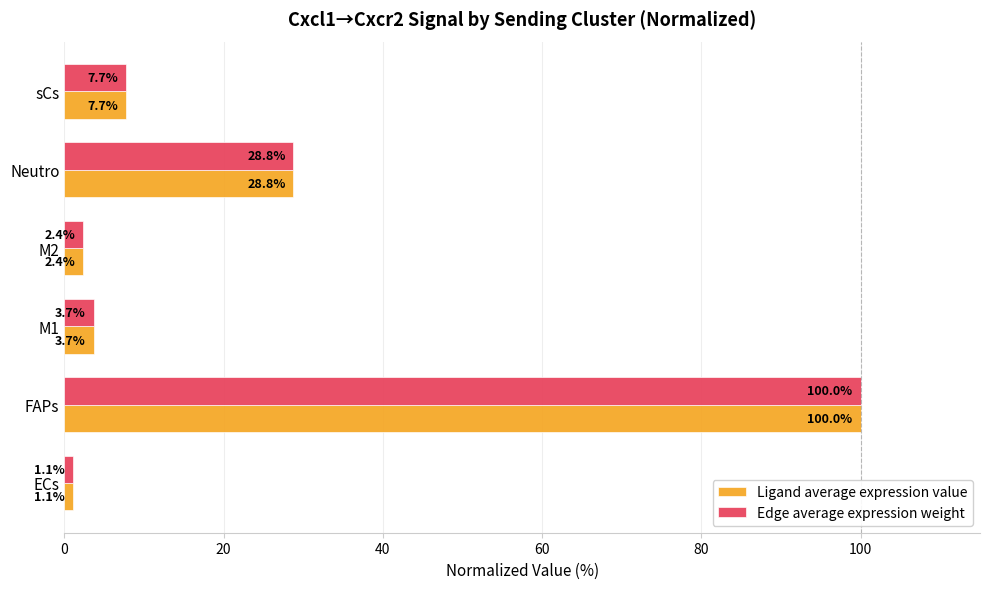

List the labels in order of Edge average expression weight value, smallest first.

ECs, M2, M1, sCs, Neutro, FAPs